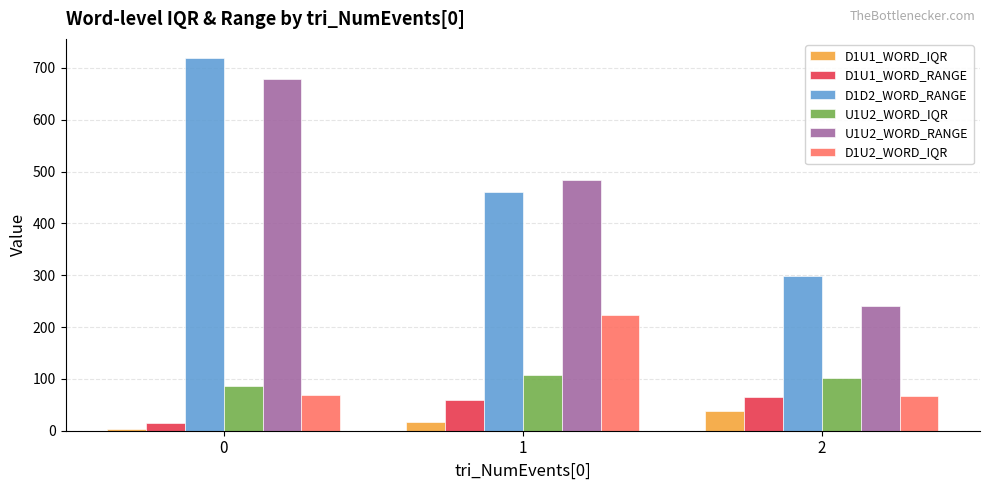

What is the lowest value of the D1U2_WORD_IQR series?

67.0